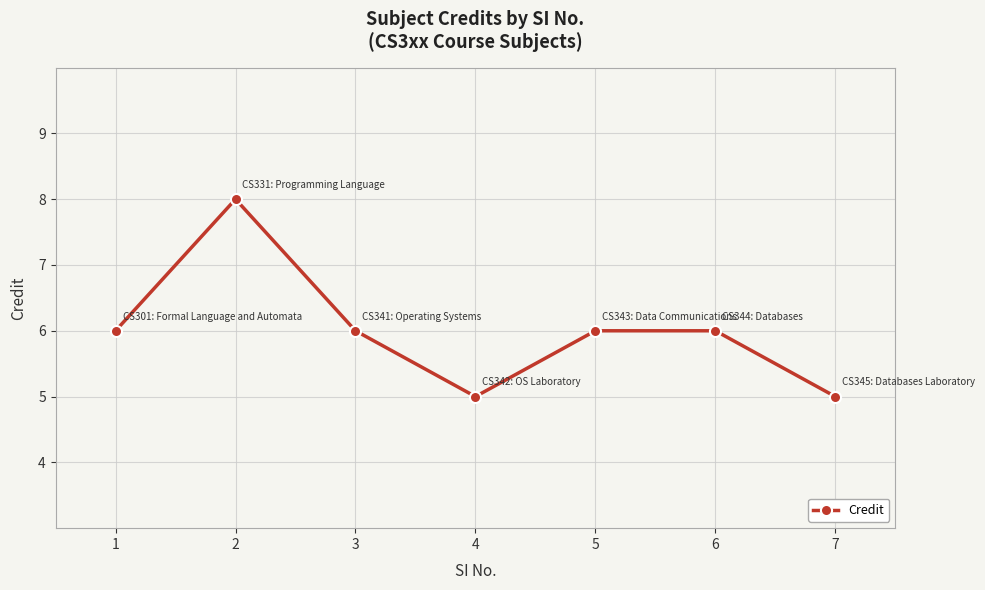

What is the minimum value shown in the chart?

5